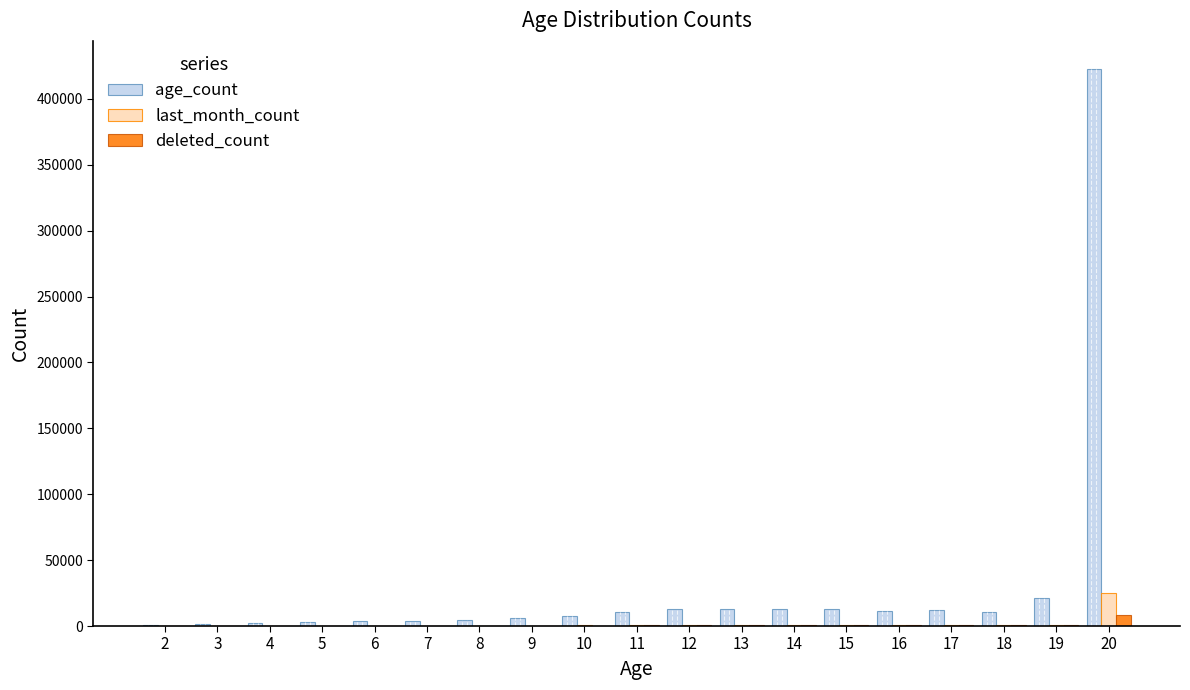

What are all the series names shown in the legend?

age_count, last_month_count, deleted_count